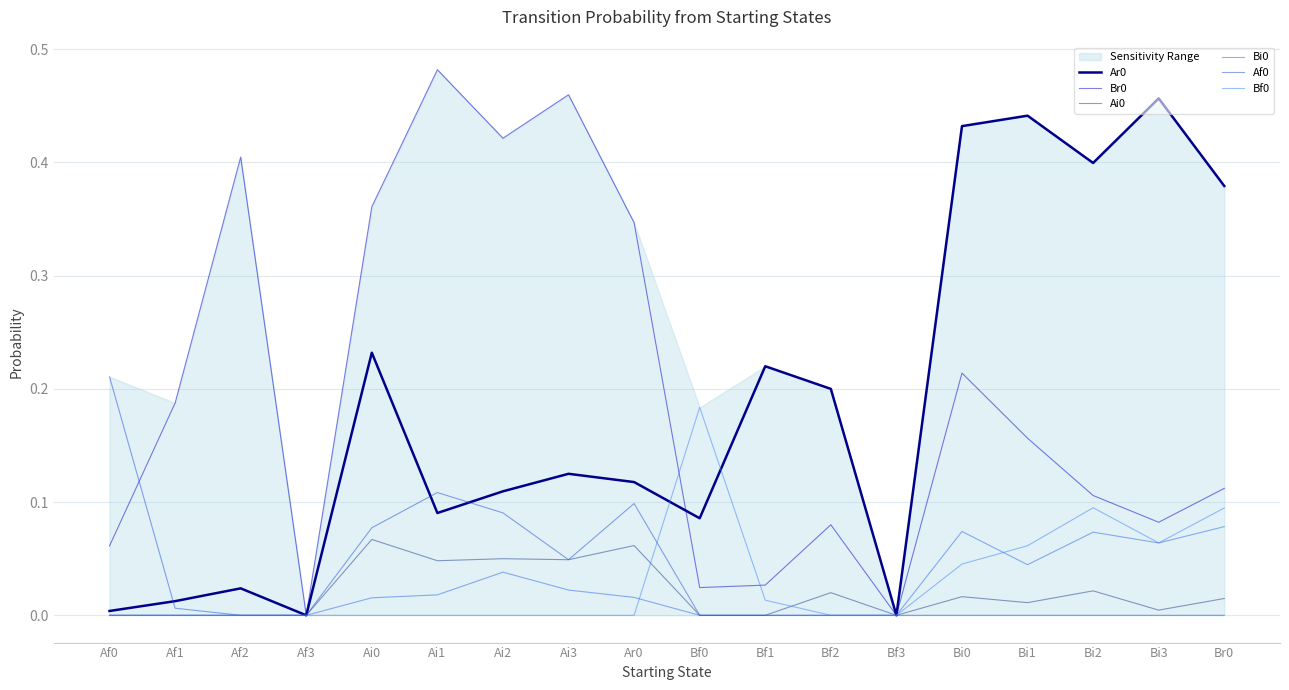

Which series has the largest total across all categories?

Br0